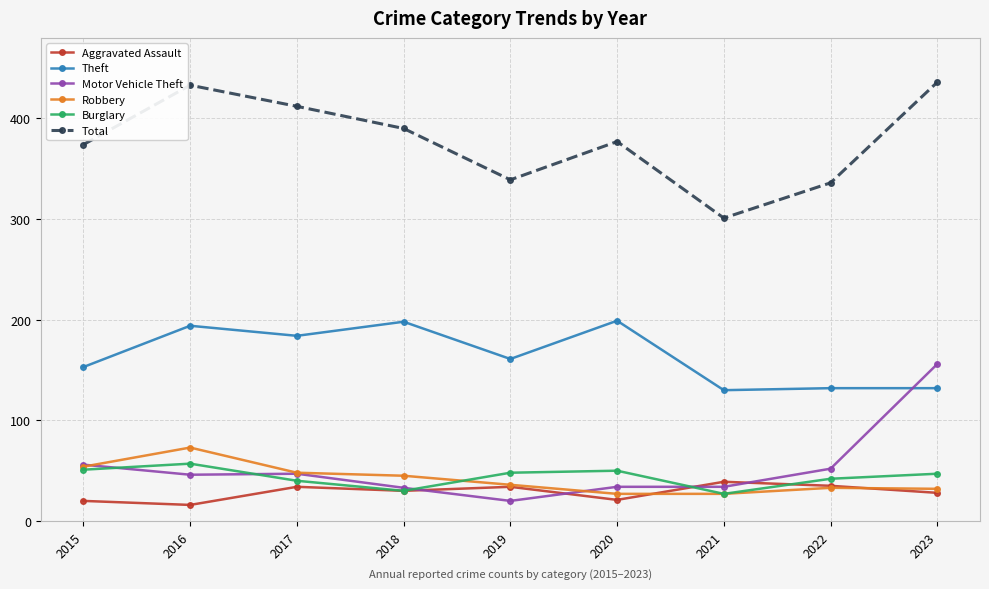

True or false: Total and Theft cross at least once.

False